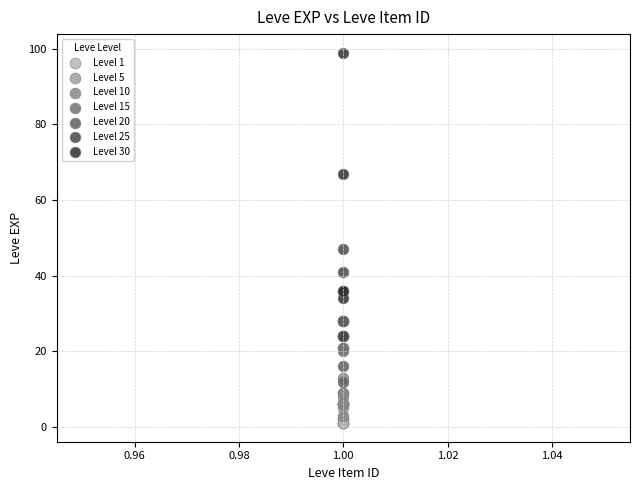

Which series reaches the maximum Y coordinate?

Level 30